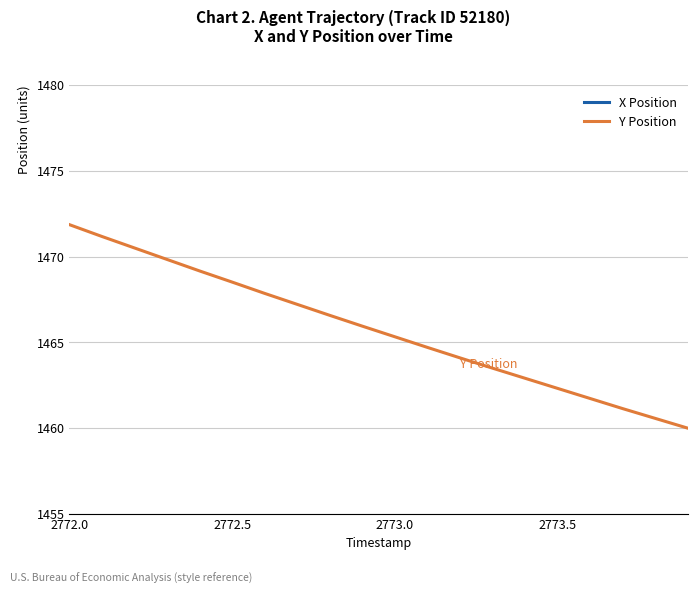

What is the sum of all Y Position values?

29315.0